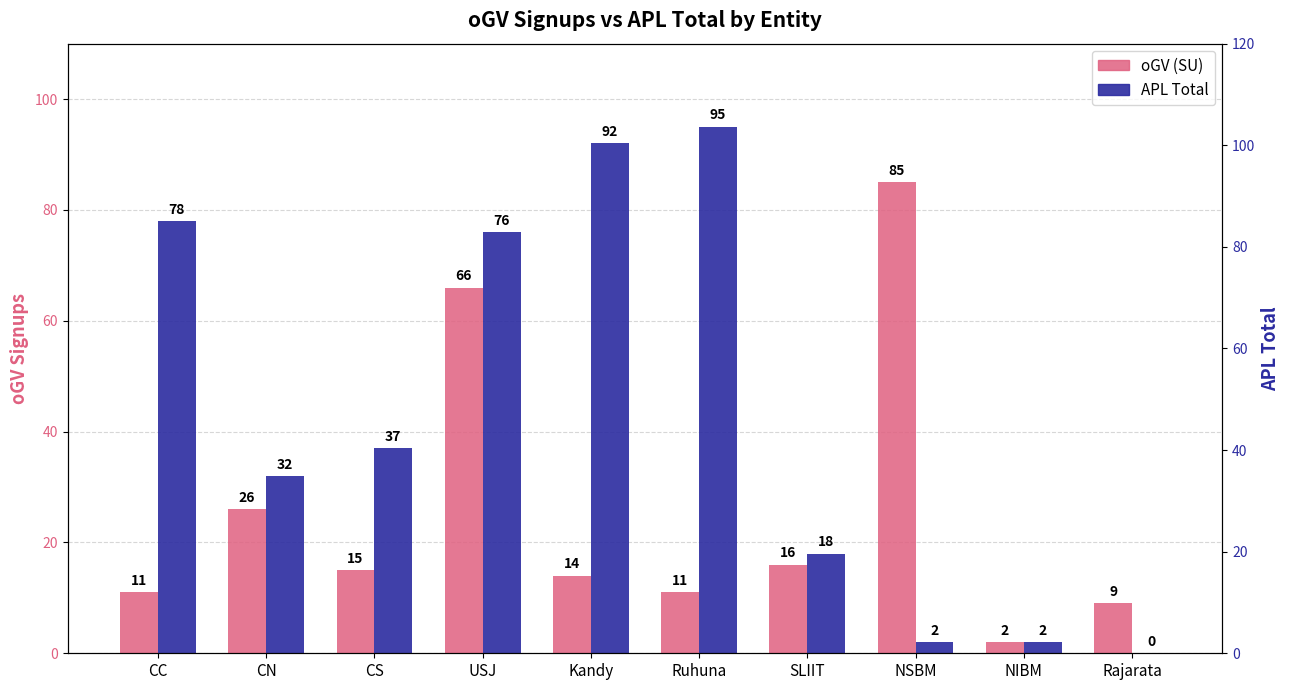

The value of oGV (SU) at CS is 6. True or false?

False